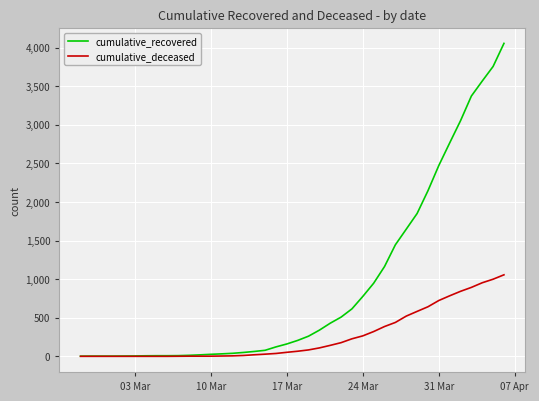

What is the minimum value for cumulative_recovered?

2